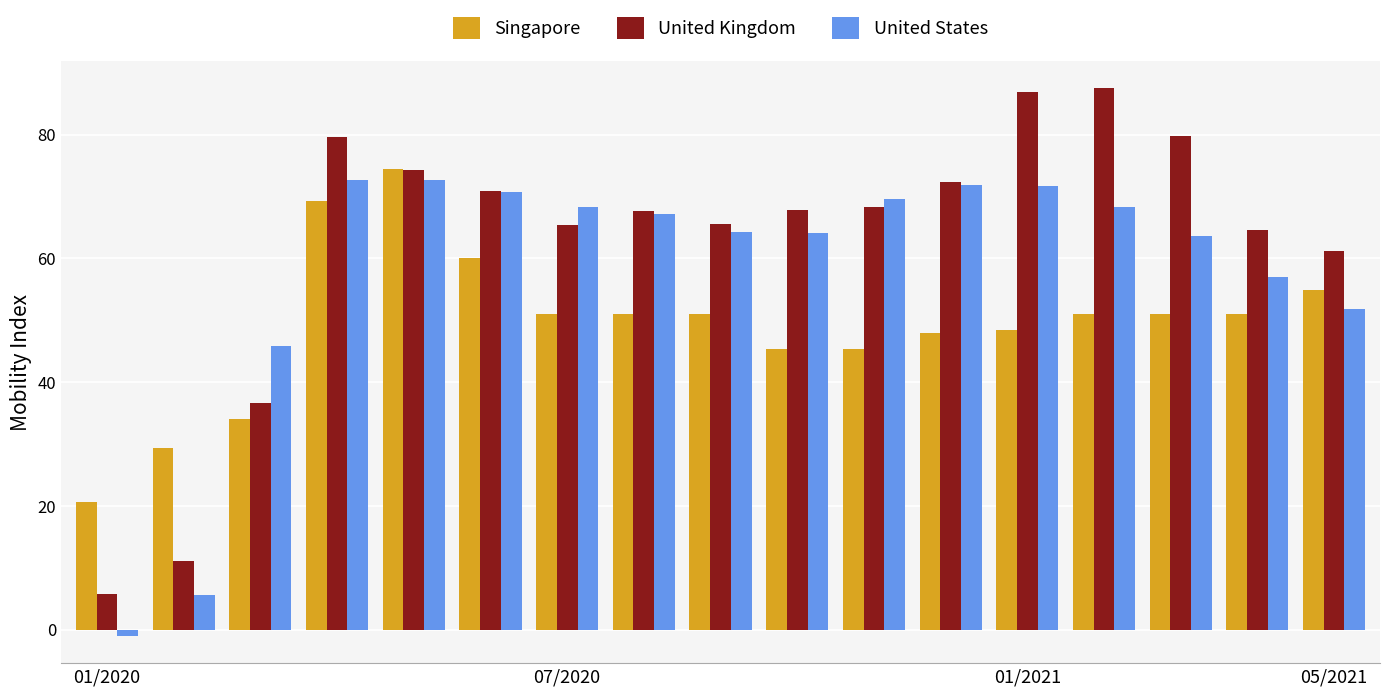

Rank the series by their average value, from highest to lowest.

United Kingdom, United States, Singapore